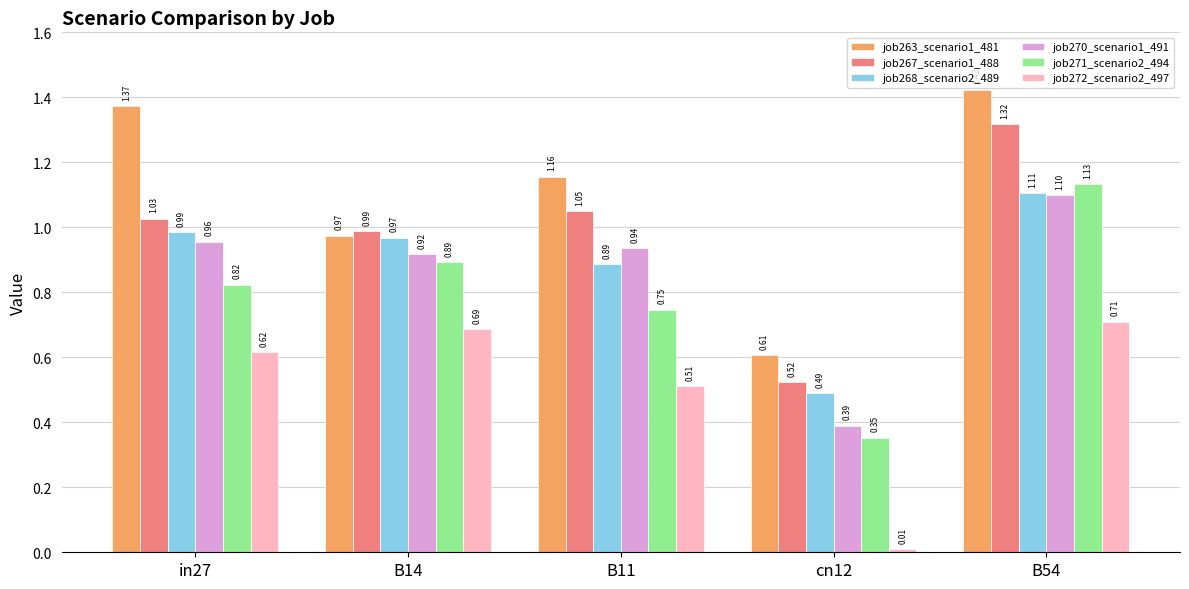

At in27, list the series in order from largest to smallest.

job263_scenario1_481, job267_scenario1_488, job268_scenario2_489, job270_scenario1_491, job271_scenario2_494, job272_scenario2_497